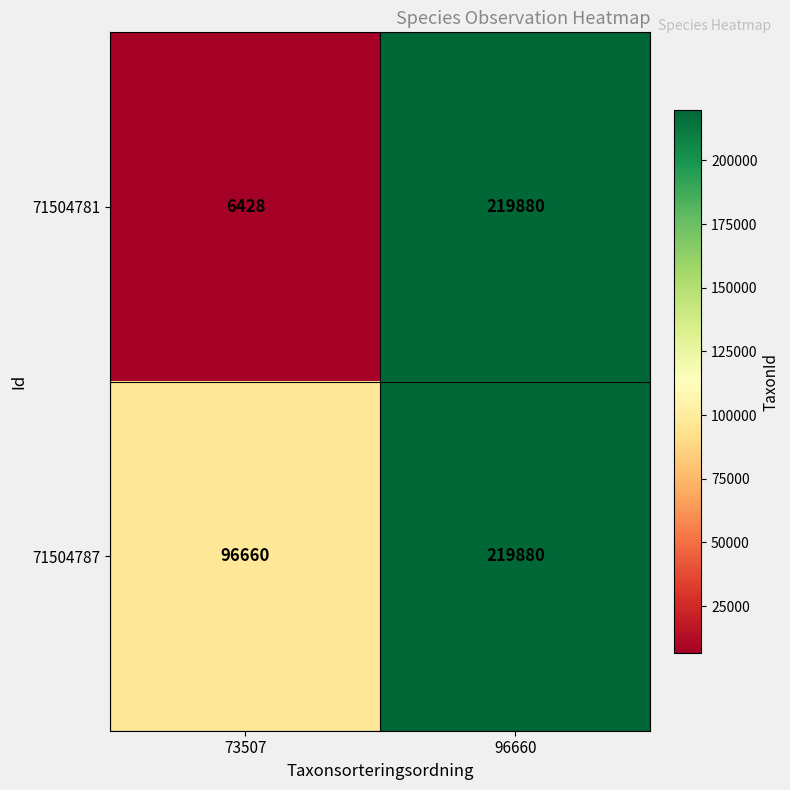

List the series in order of their overall mean, lowest first.

71504781, 71504787